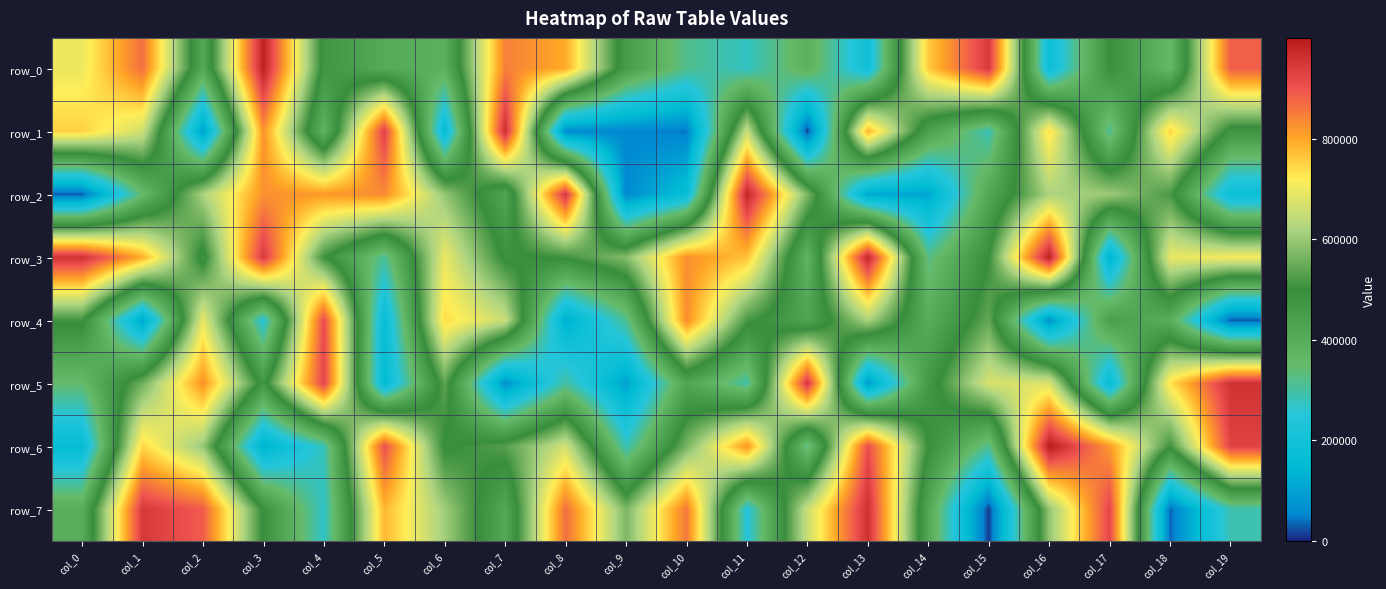

What is the difference between the maximum and minimum values in the row_6 series?

869722